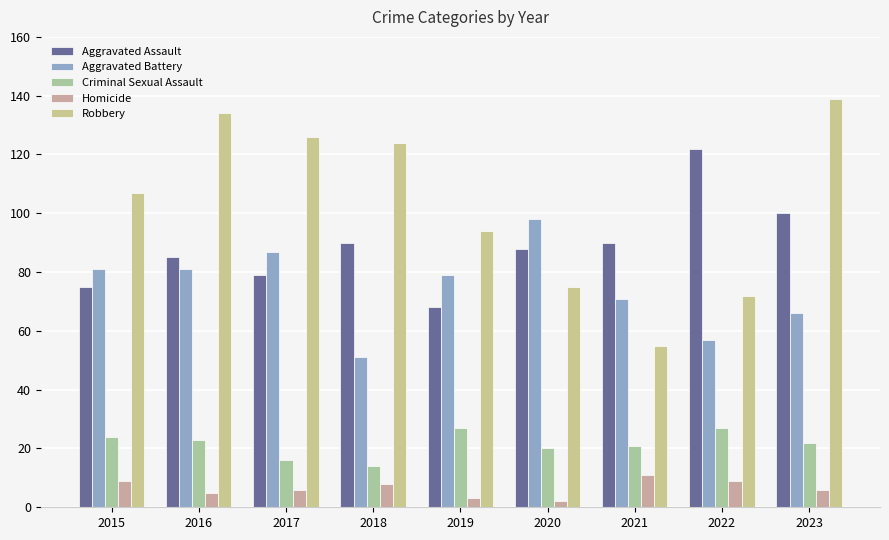

What is the value of the Aggravated Battery bar at the 1st from the left?

81